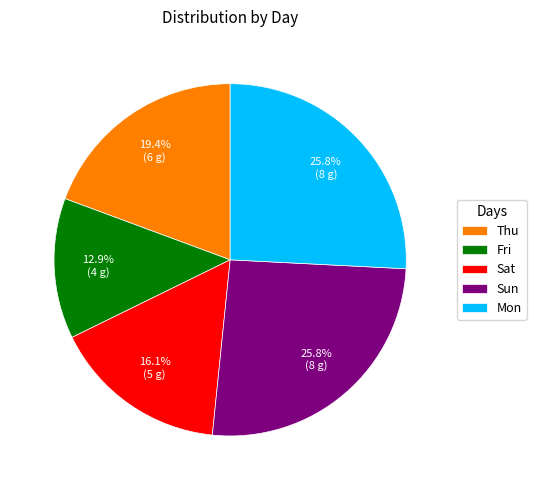

Which slice is the smallest?

Fri